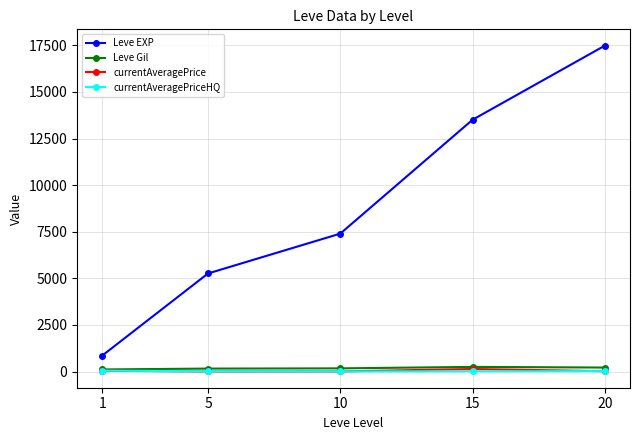

True or false: Leve EXP and Leve Gil intersect in this chart.

False